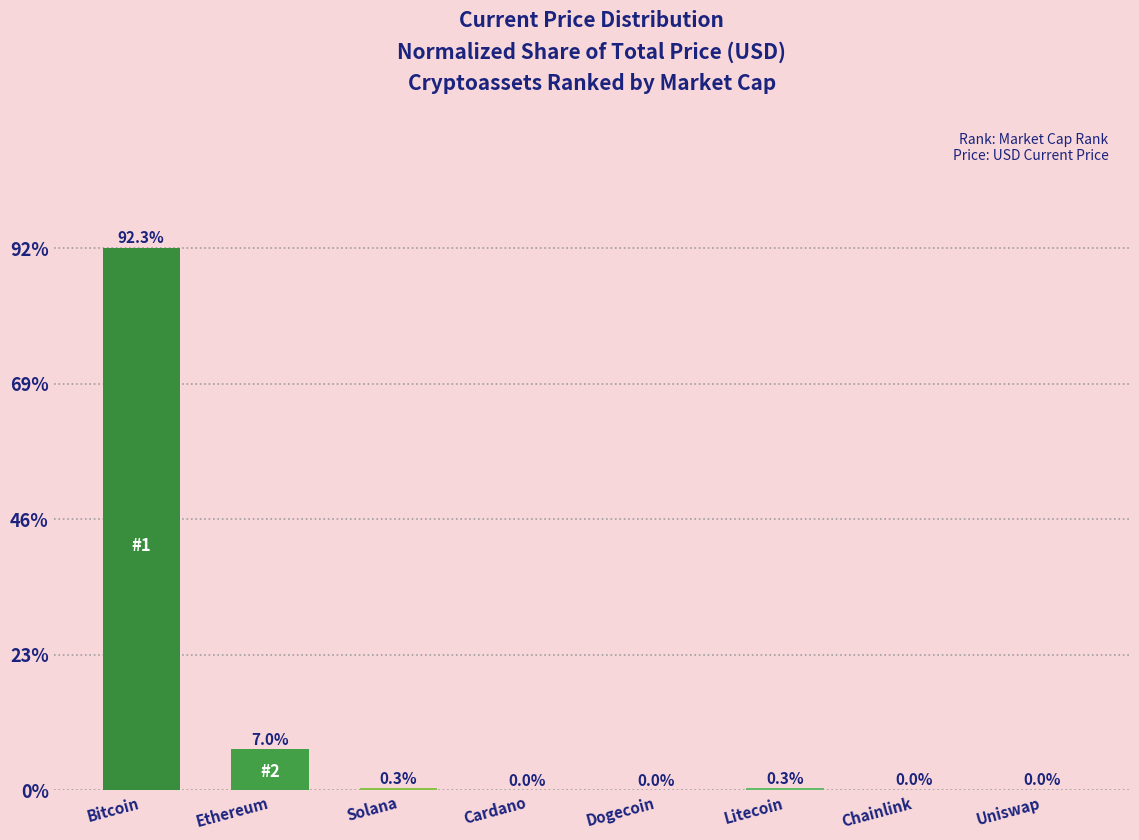

What is the change in value from Solana to Dogecoin?

-0.3